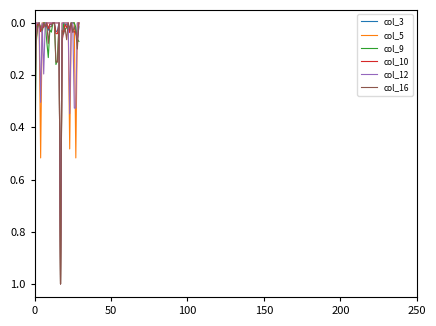

What is the highest value of the col_12 series?

1.0